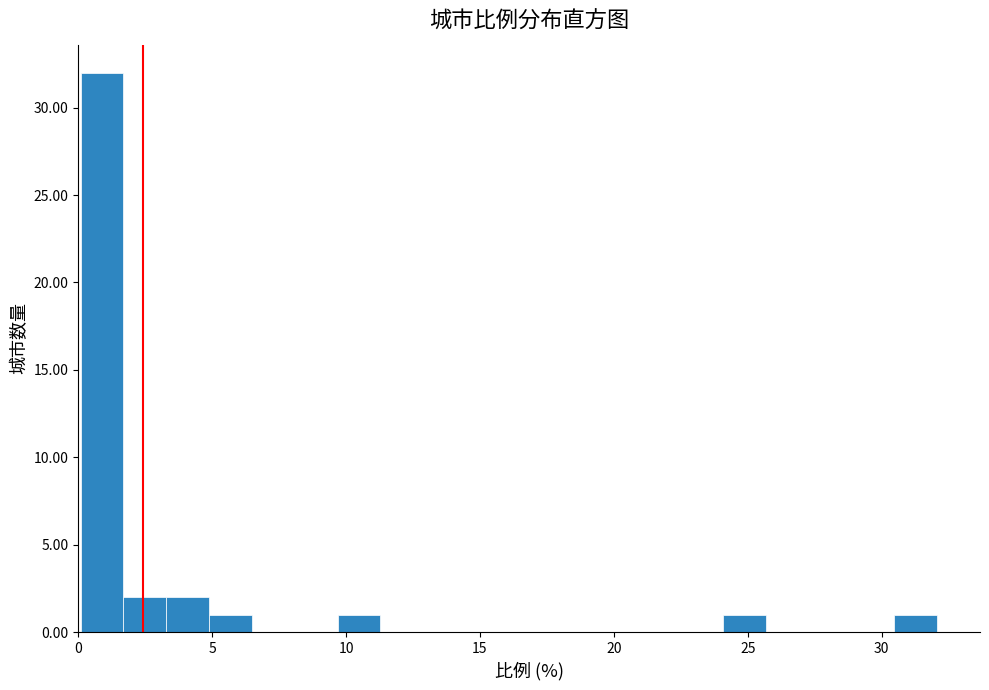

Around what value on the x-axis is the tallest bar? Give the approximate position of its centre, as read against the axis.

1.0